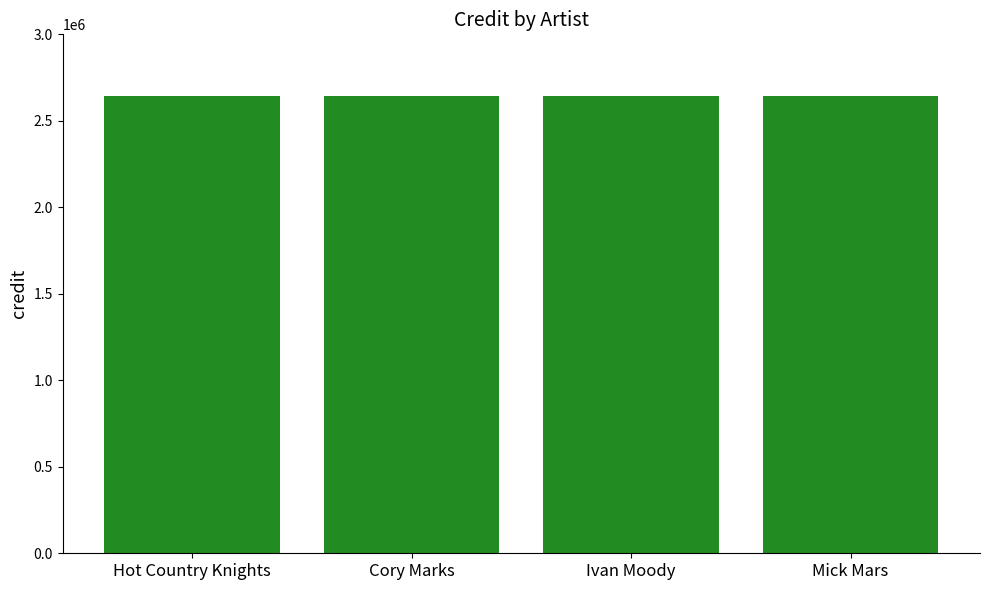

What is the label of the 3rd bar from the left?

Ivan Moody